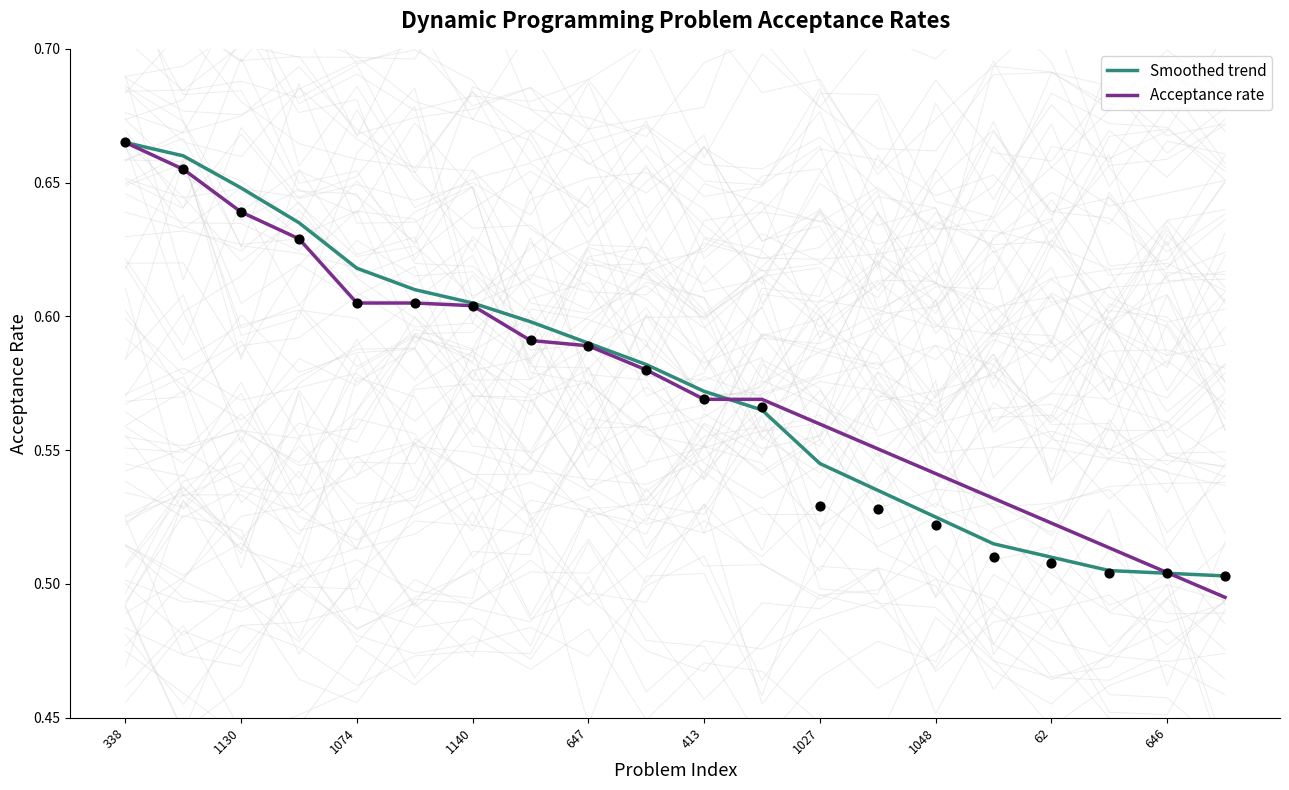

What is the total value across all series at 1027?

1.1